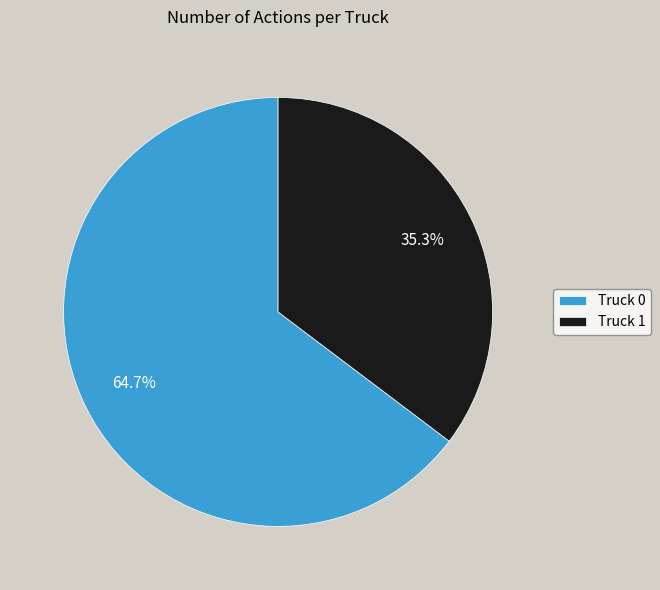

How many slices are in this pie chart?

2